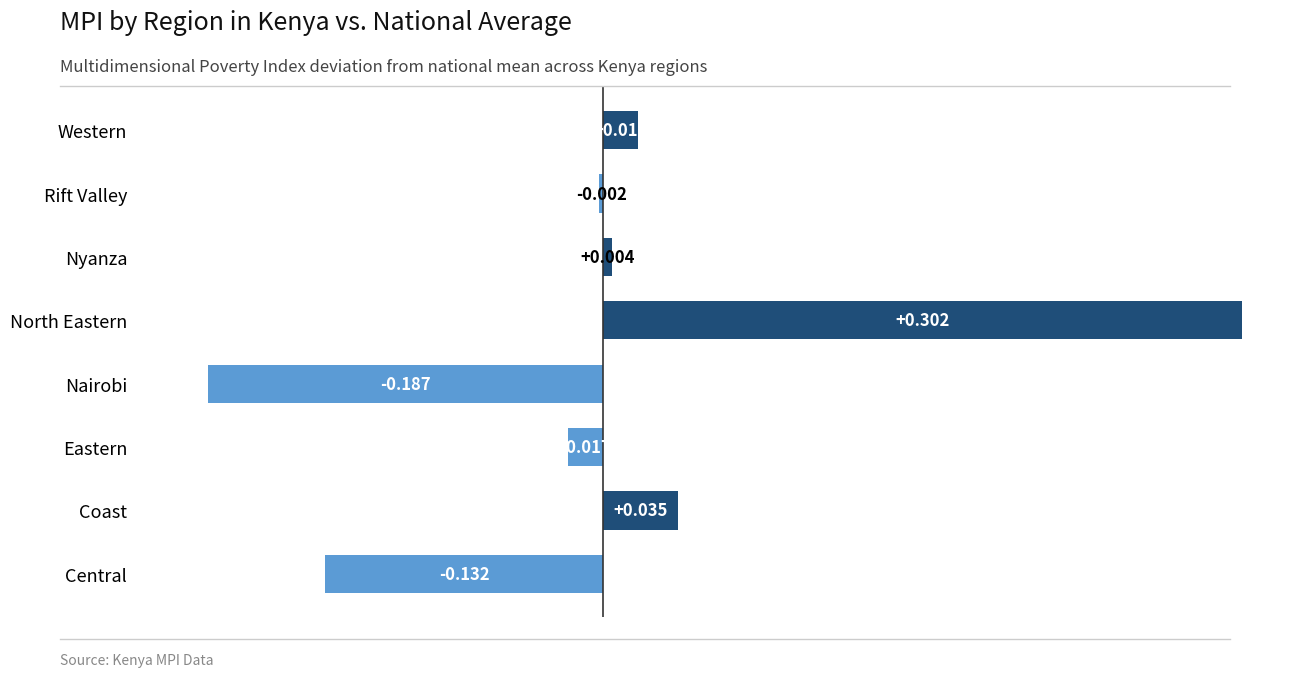

Which label corresponds to the smallest value in the chart?

Nairobi